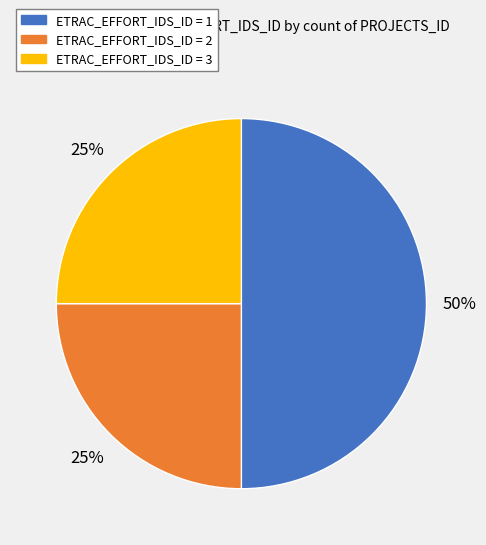

To the nearest percent, what is the average slice percentage?

33%